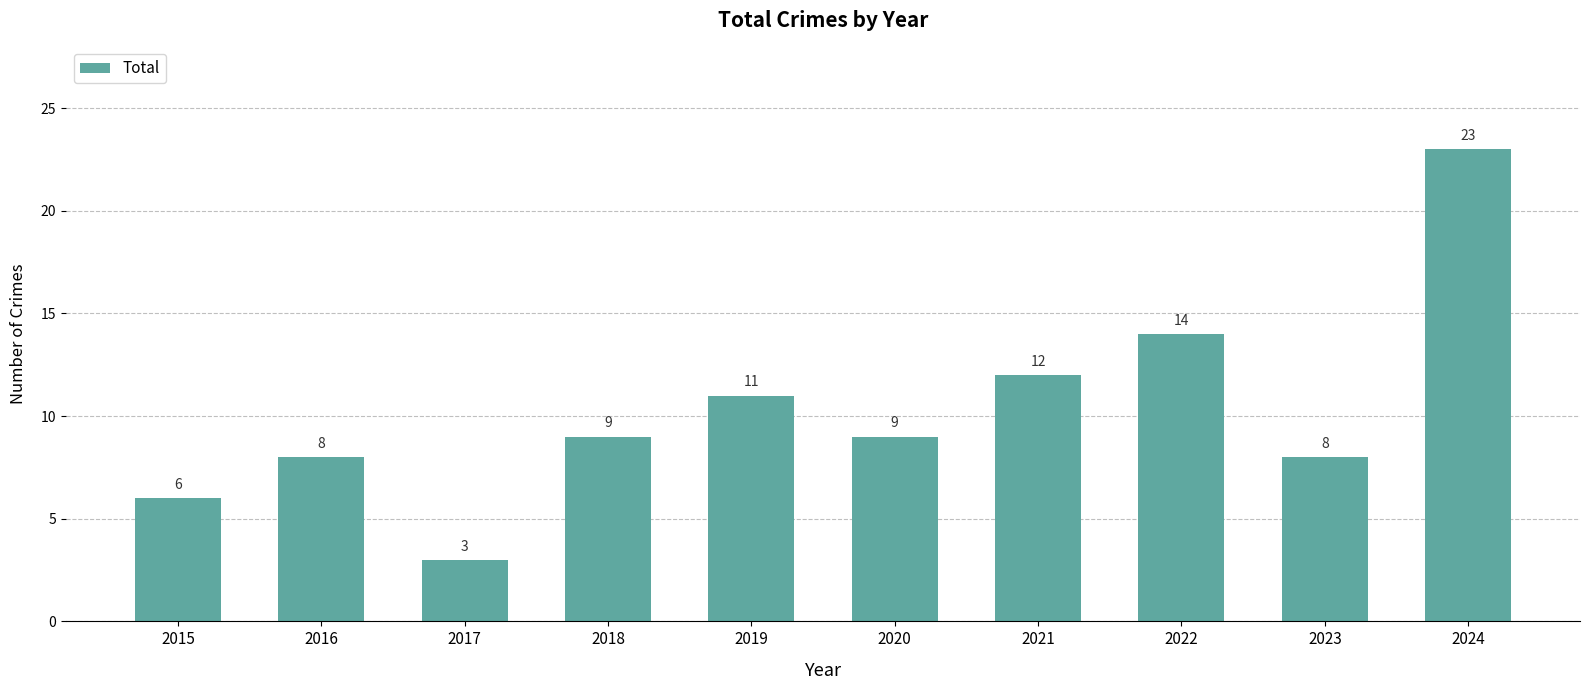

The chart shows a value of 8 at 2016. True or false?

True